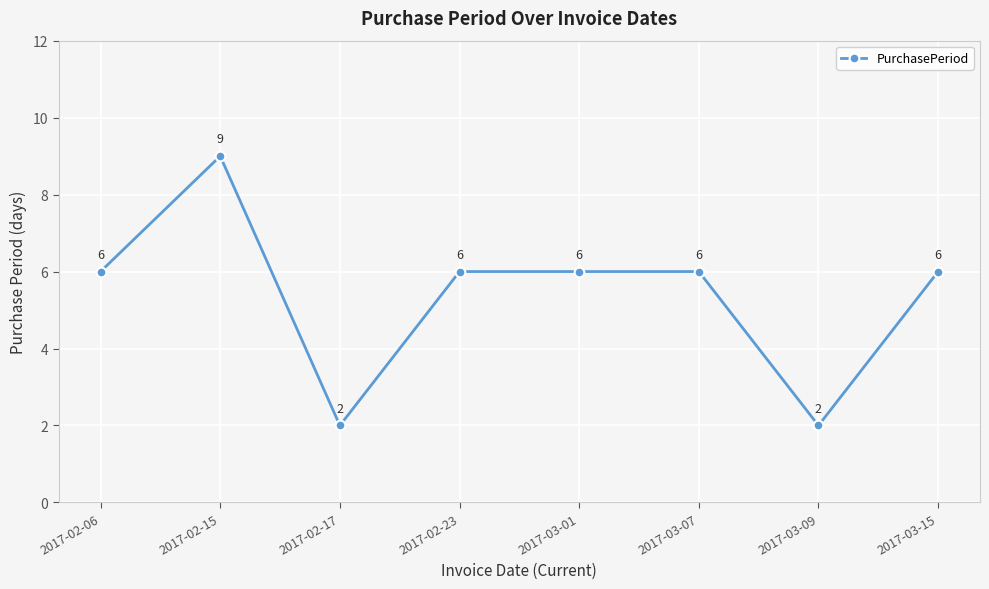

How many interior local valleys (lower than both neighbors) does the data have?

2